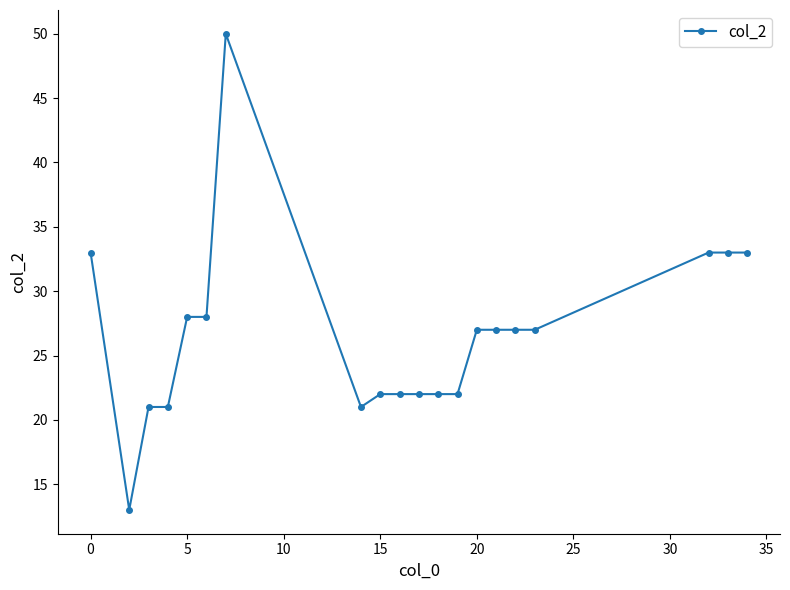

What is the maximum value shown in the chart?

50